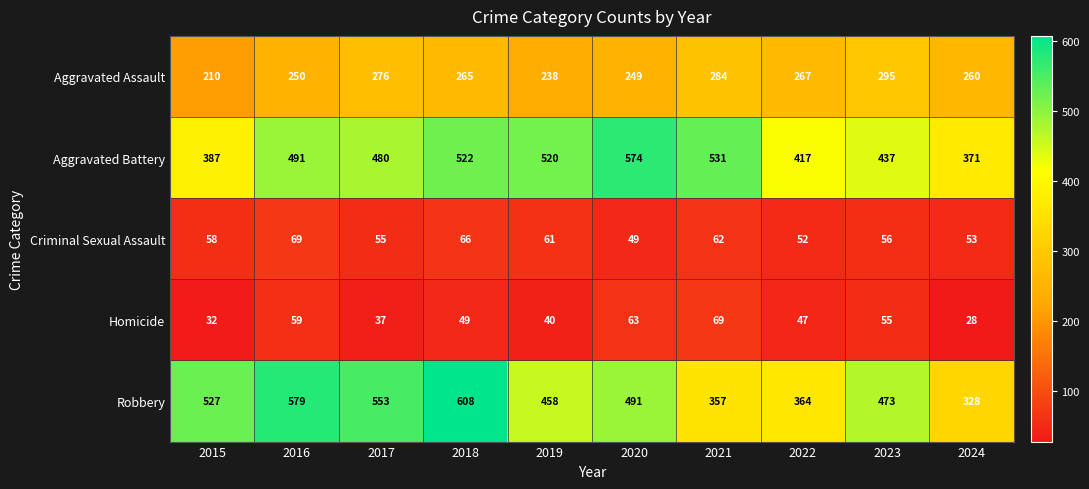

What is the total value across all series at 2019?

1317